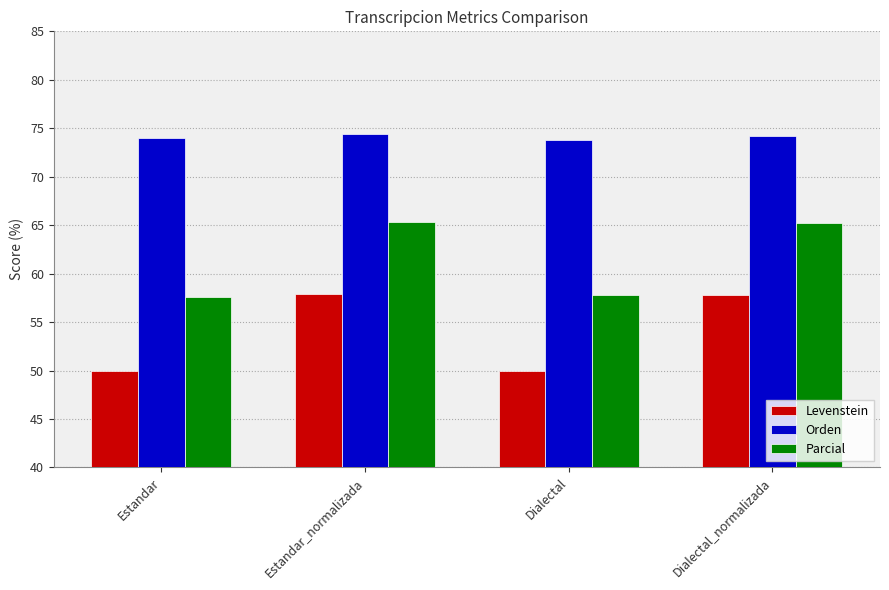

Rank the series at Estandar_normalizada from highest to lowest value.

Orden, Parcial, Levenstein